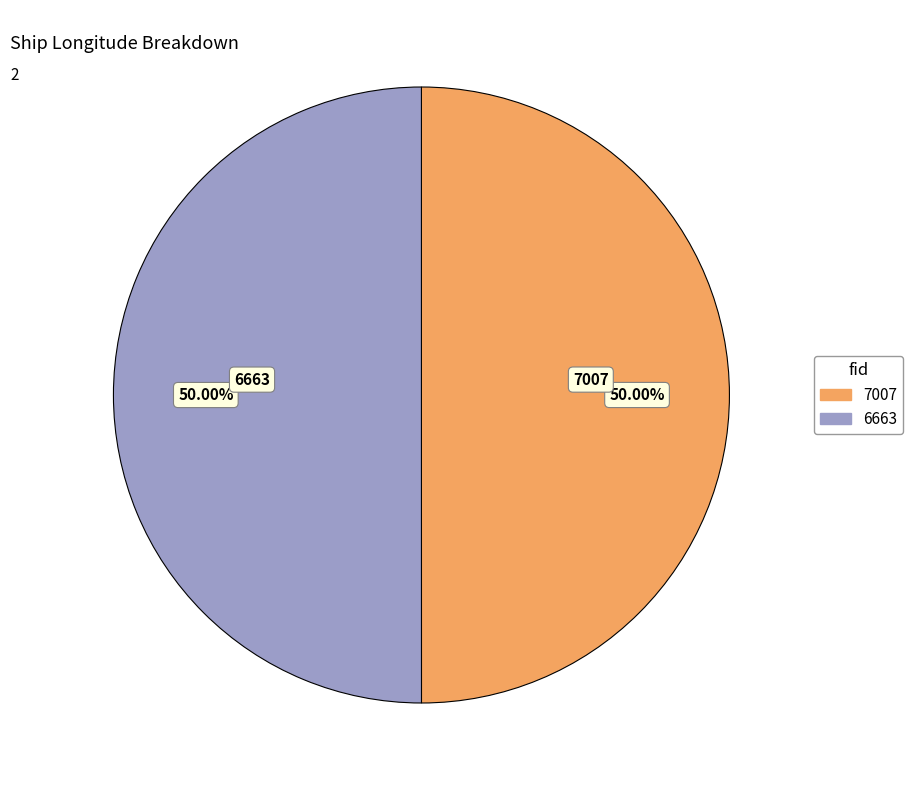

To the nearest percent, what portion does 7007 represent?

50%